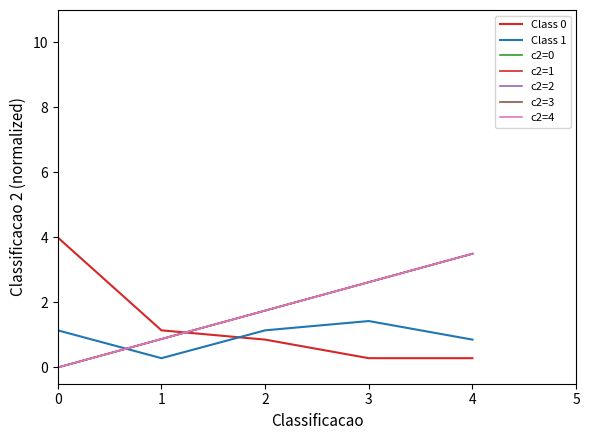

Is this an area chart (filled region under the line)?

No